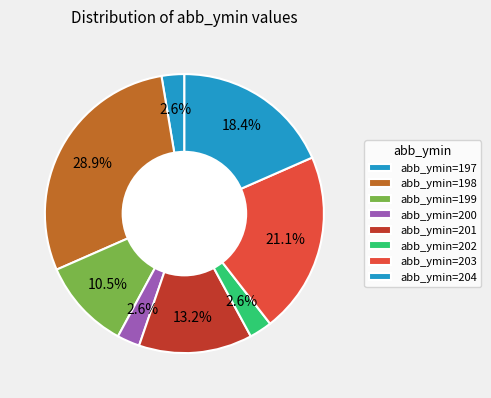

Count the number of slices in the pie.

8